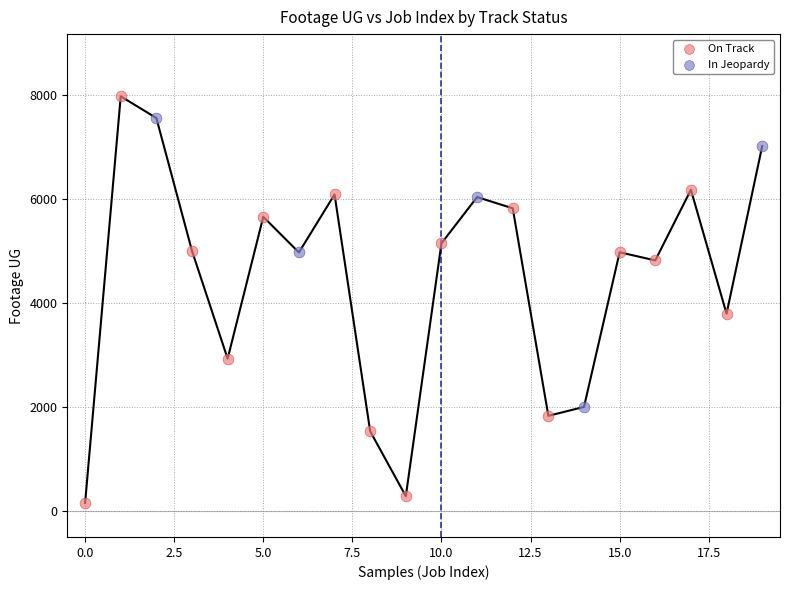

Which series reaches the minimum Y coordinate?

On Track